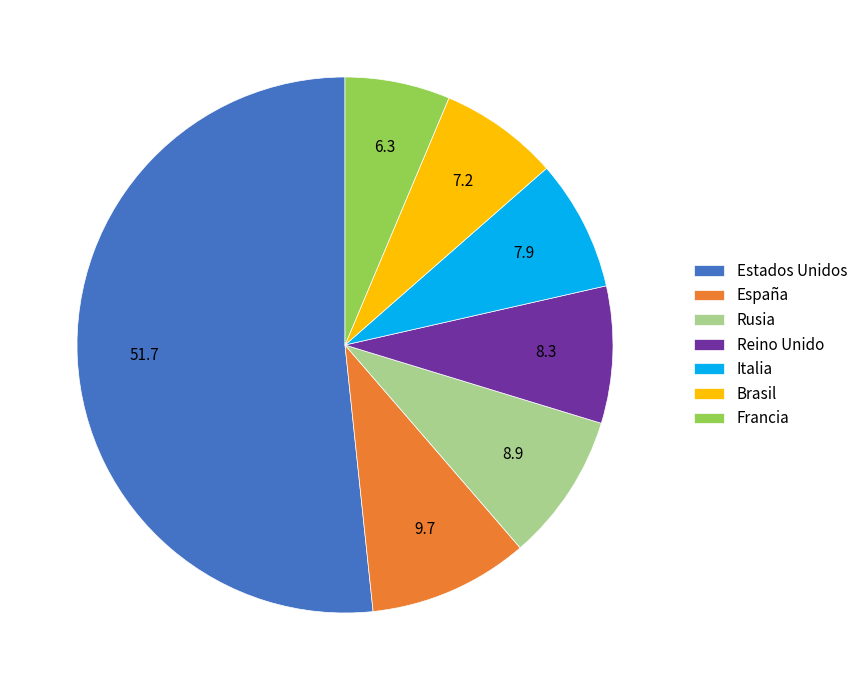

Is it true that Rusia is 9% of the pie?

True